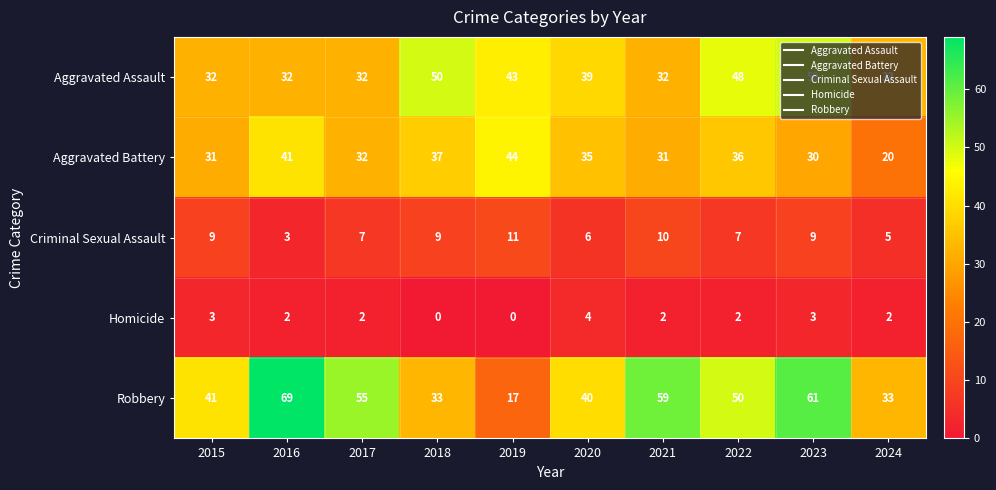

At 2021, list the series in order from largest to smallest.

Robbery, Aggravated Assault, Aggravated Battery, Criminal Sexual Assault, Homicide